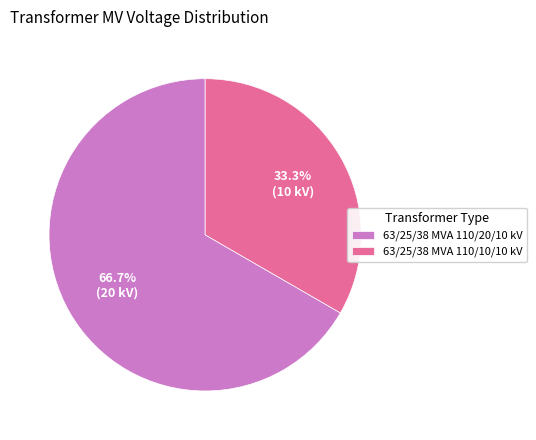

Is it true that 63/25/38 MVA 110/20/10 kV is 55% of the pie?

False